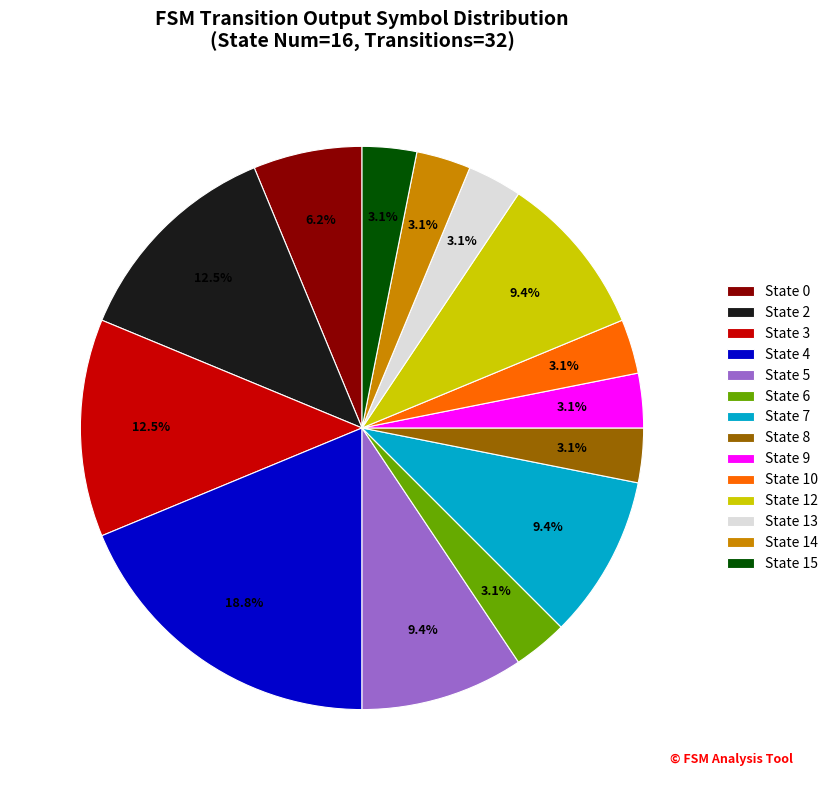

What is the largest slice in the pie chart?

State 4